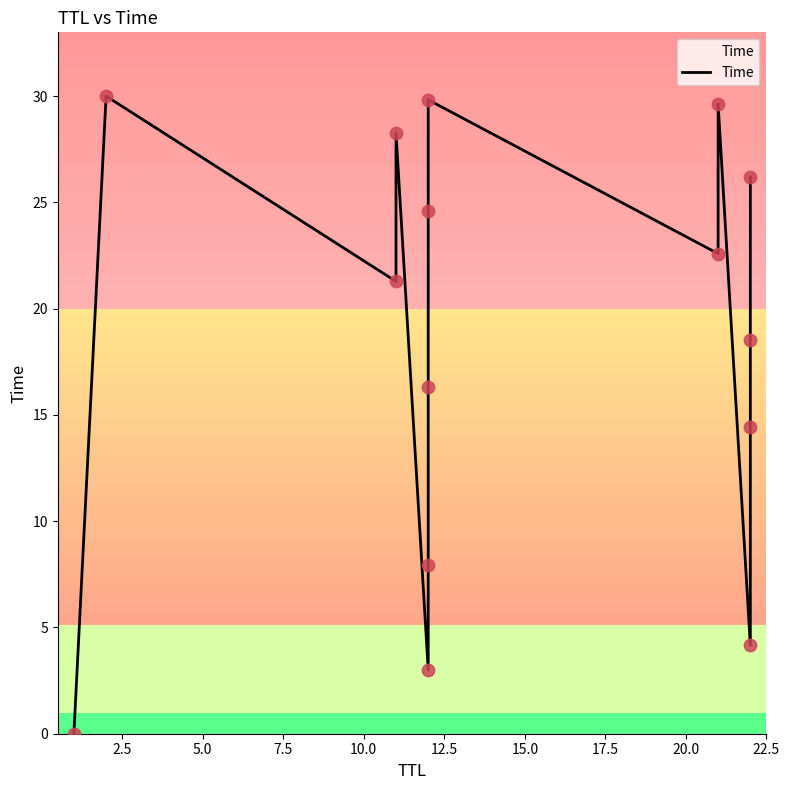

What is the change in value from 2.5 to 5.0?

-8.7